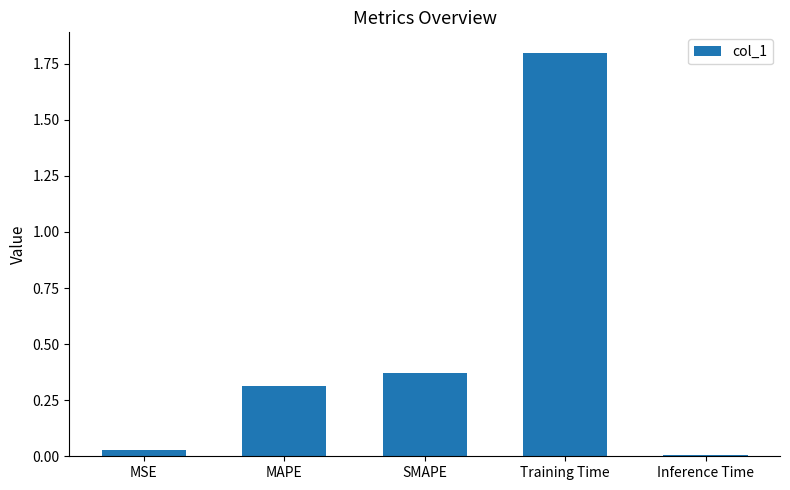

What is the change in value from MAPE to Training Time?

+1.5